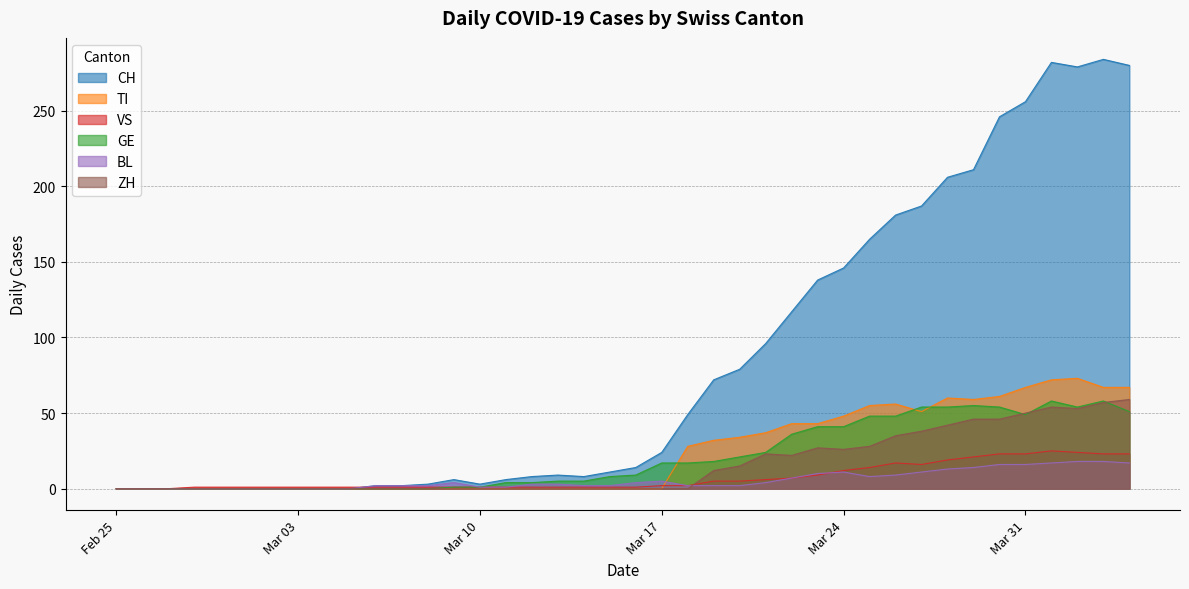

Does the chart display data point markers on the line(s)?

No